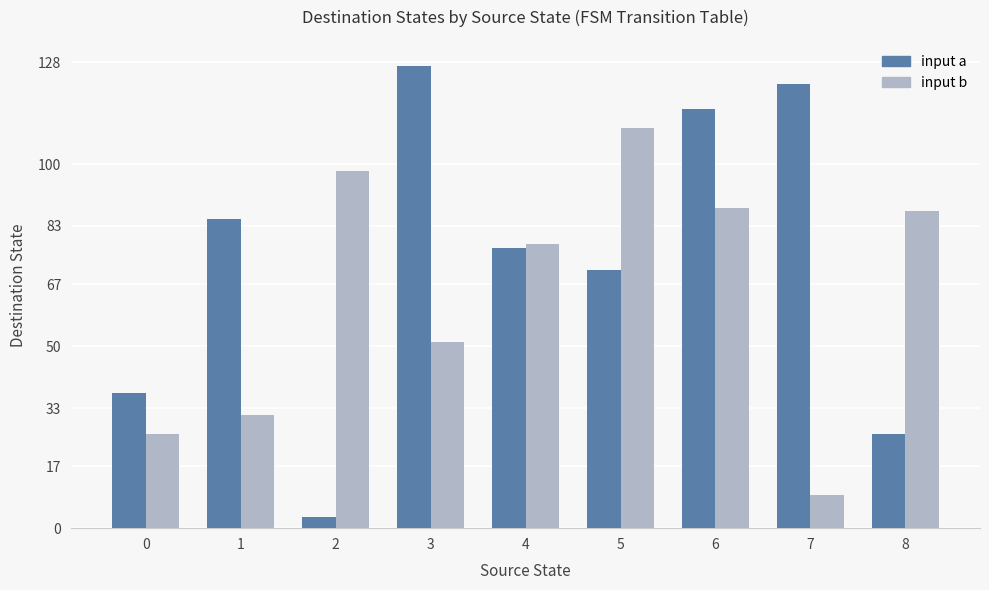

Which label corresponds to the largest value in the chart?

3